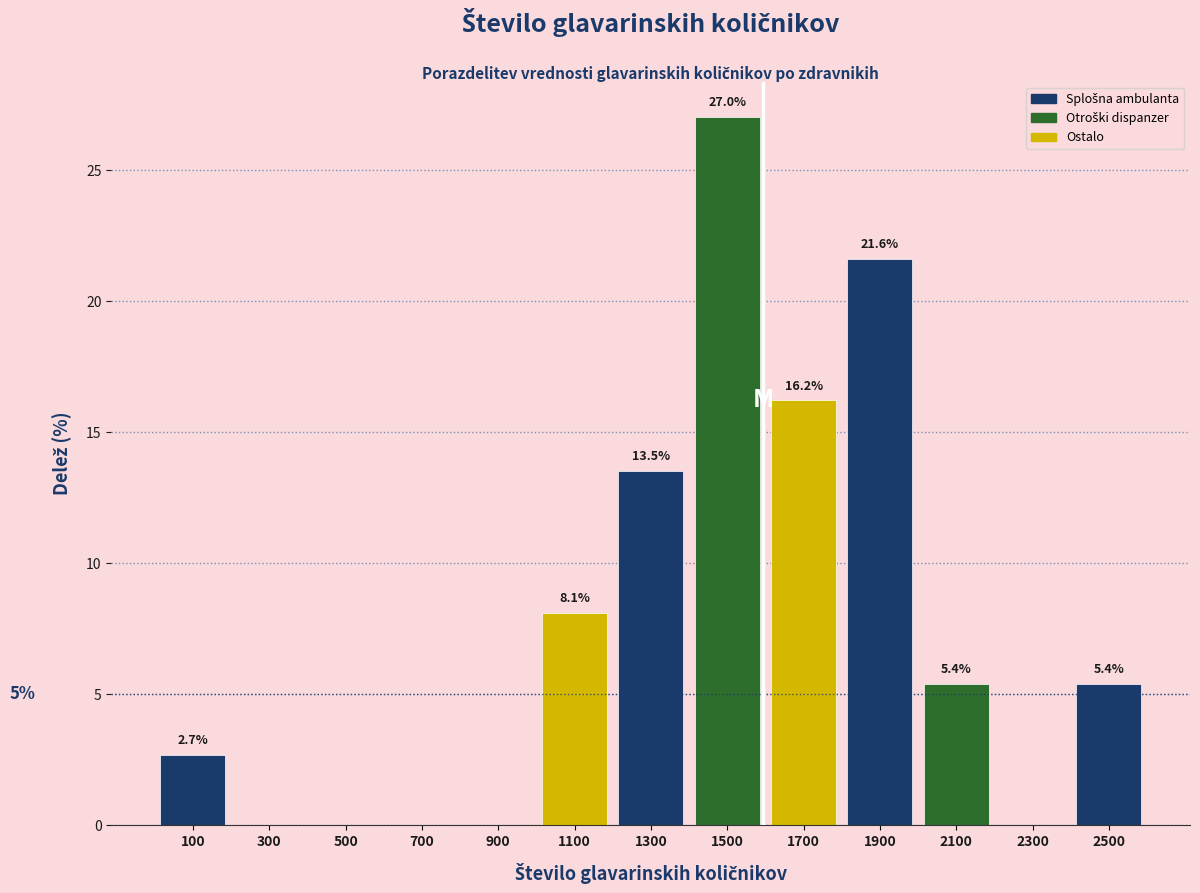

Which range on the x-axis has the tallest bar?

1400 to 1600